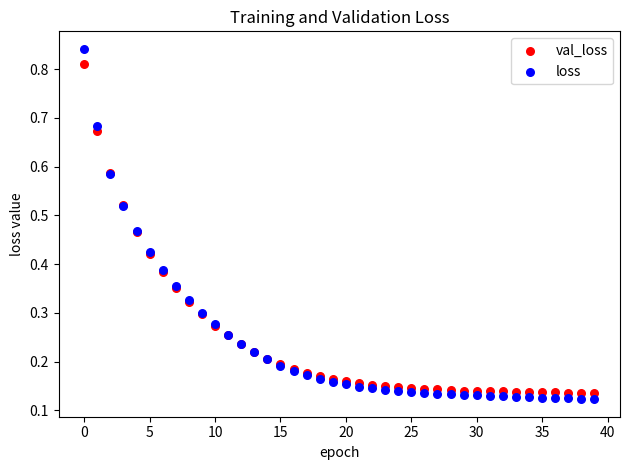

What are all the series names shown in the legend?

val_loss, loss